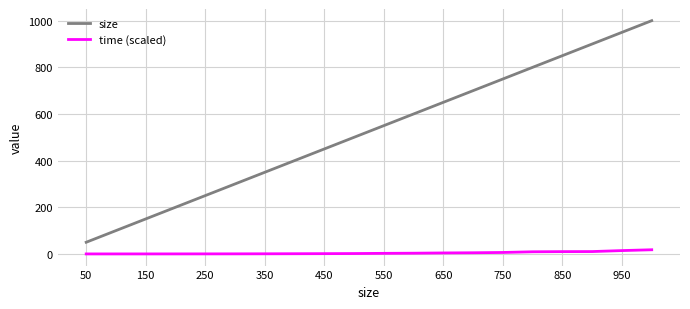

True or false: time (scaled) and size intersect in this chart.

False